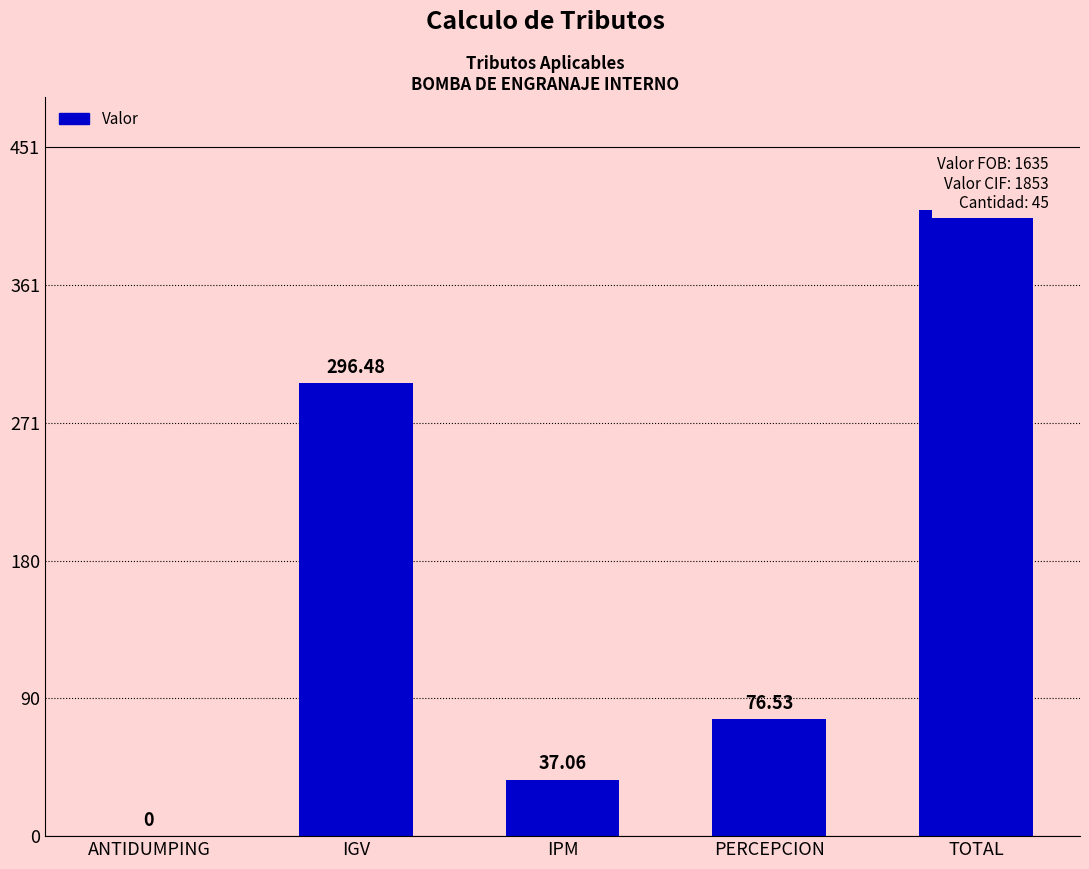

What is the difference between the maximum and minimum values?

410.1